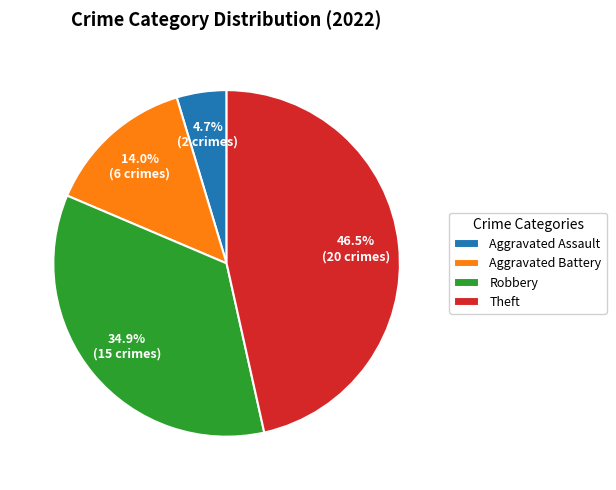

What portion of the pie excludes Robbery?

65.1%